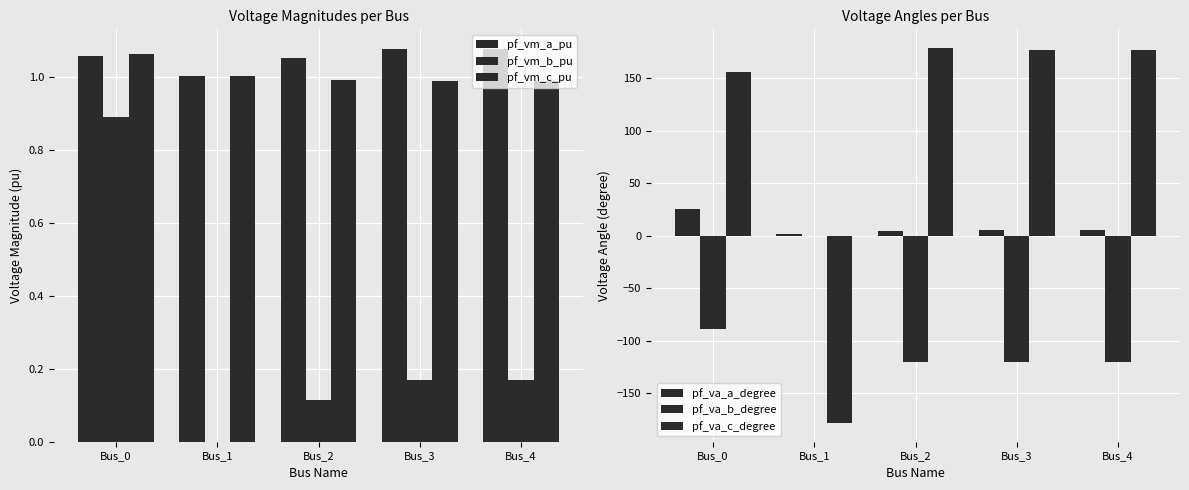

What is the value of the pf_va_a_degree bar at the 5th from the left?

5.2